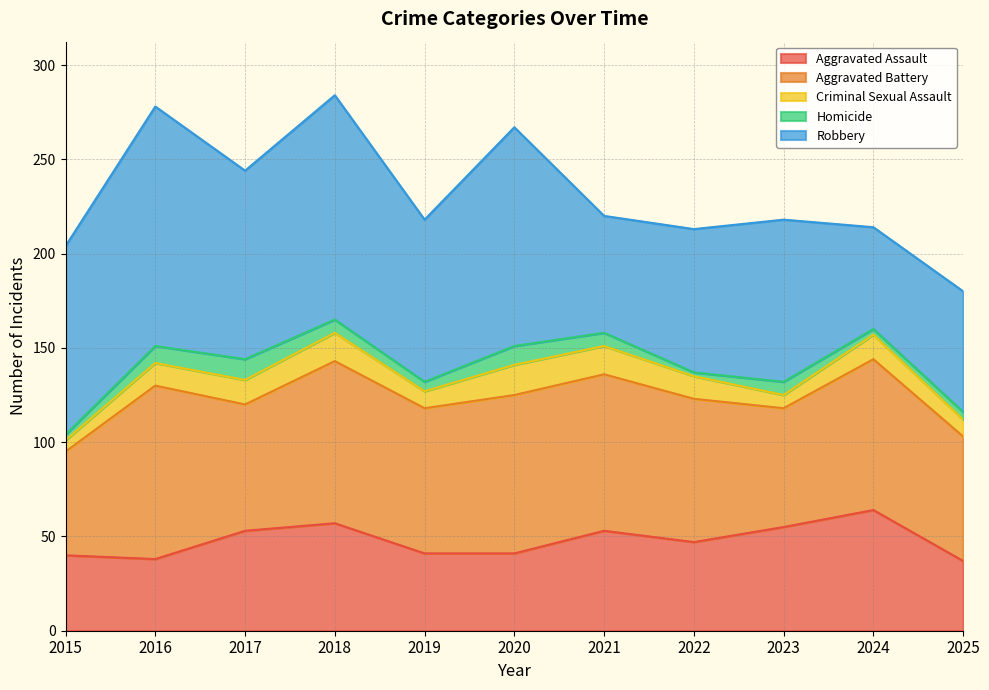

True or false: Aggravated Battery has a value of 132 at 2016.

False